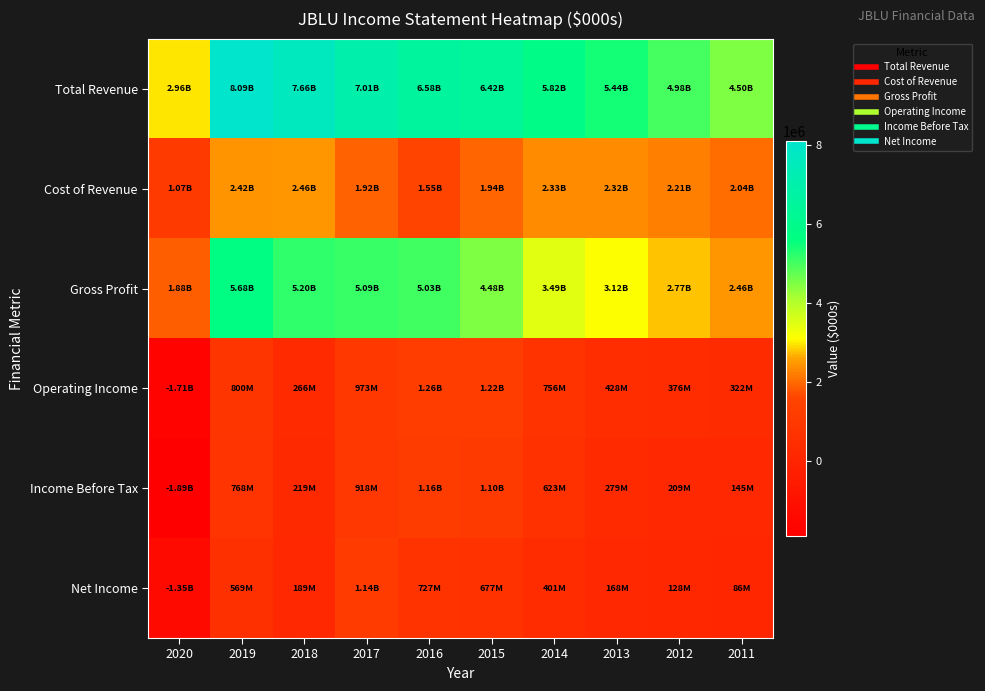

Reading left to right, list all the values displayed in this chart.

Total Revenue: 2020=2957000	2019=8094000	2018=7658000	2017=7012000	2016=6584000	2015=6416000	2014=5817000	2013=5441000	2012=4982000	2011=4504000
Cost of Revenue: 2020=1074000	2019=2415000	2018=2463000	2017=1918000	2016=1550000	2015=1938000	2014=2327000	2013=2322000	2012=2213000	2011=2044000
Gross Profit: 2020=1883000	2019=5679000	2018=5195000	2017=5094000	2016=5034000	2015=4478000	2014=3490000	2013=3119000	2012=2769000	2011=2460000
Operating Income: 2020=-1714000	2019=800000	2018=266000	2017=973000	2016=1260000	2015=1216000	2014=756000	2013=428000	2012=376000	2011=322000
Income Before Tax: 2020=-1893000	2019=768000	2018=219000	2017=918000	2016=1164000	2015=1097000	2014=623000	2013=279000	2012=209000	2011=145000
Net Income: 2020=-1354000	2019=569000	2018=189000	2017=1140000	2016=727000	2015=677000	2014=401000	2013=168000	2012=128000	2011=86000